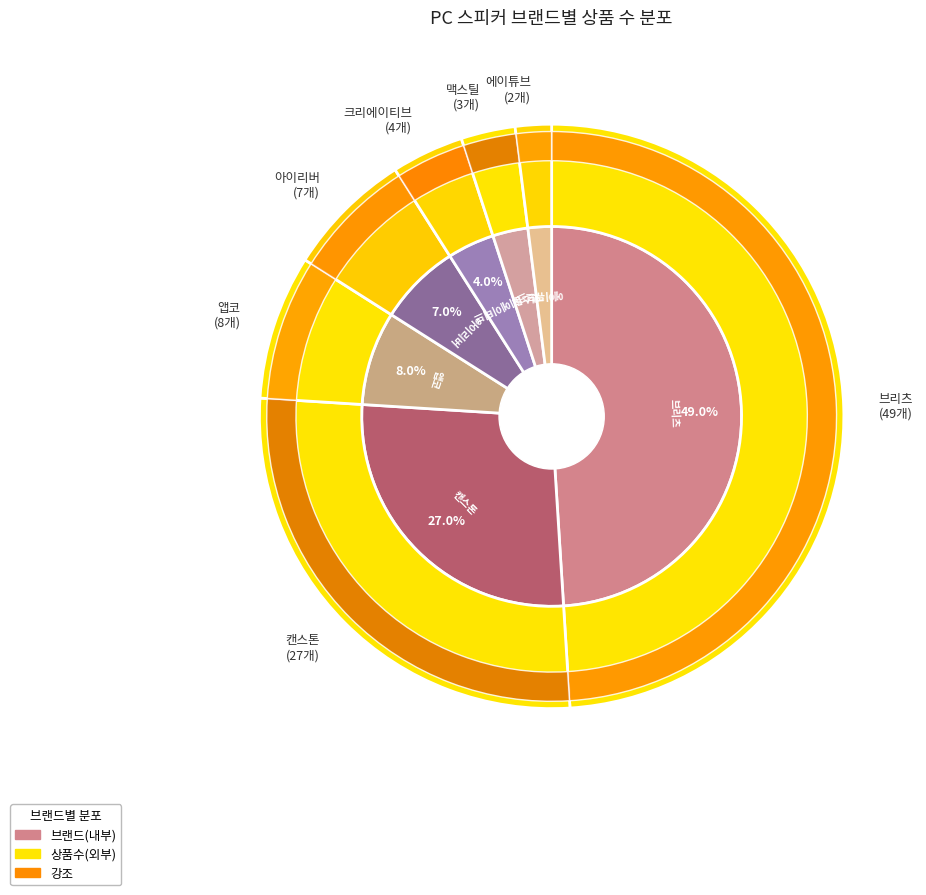

What is the ratio of the value at 맥스틸 to the value at 앱코?

0.4